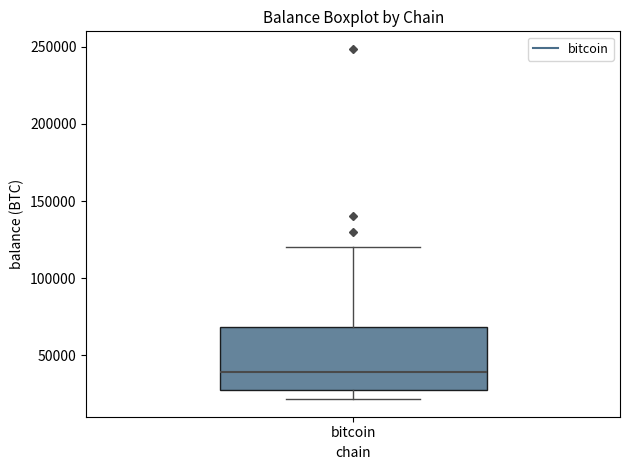

Transcribe this box plot: give where the median line is, the range the box spans, and where the two whiskers end, as read against the y-axis. The values are not printed on the chart, so give them approximately, as read against the axis.

median 40000, box 25000 to 70000, whiskers 20000 to 120000